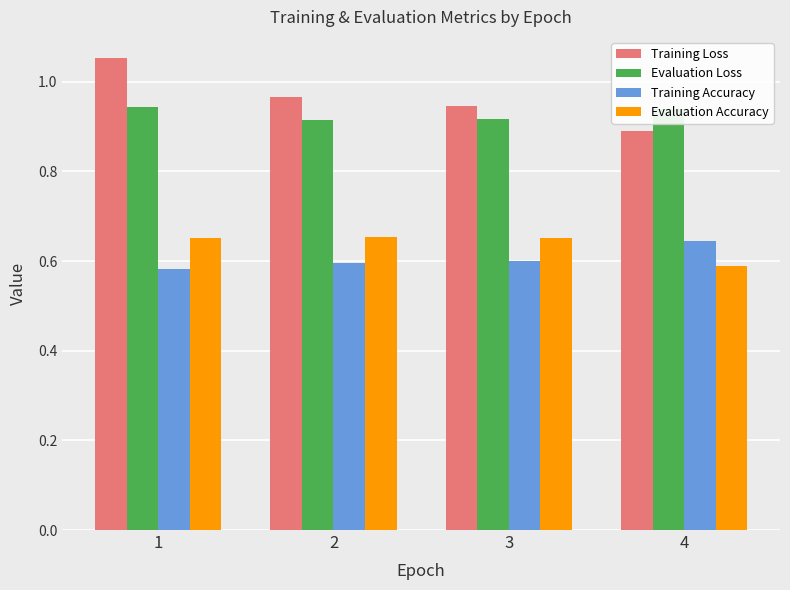

What is the total value across all series at 1?

3.2